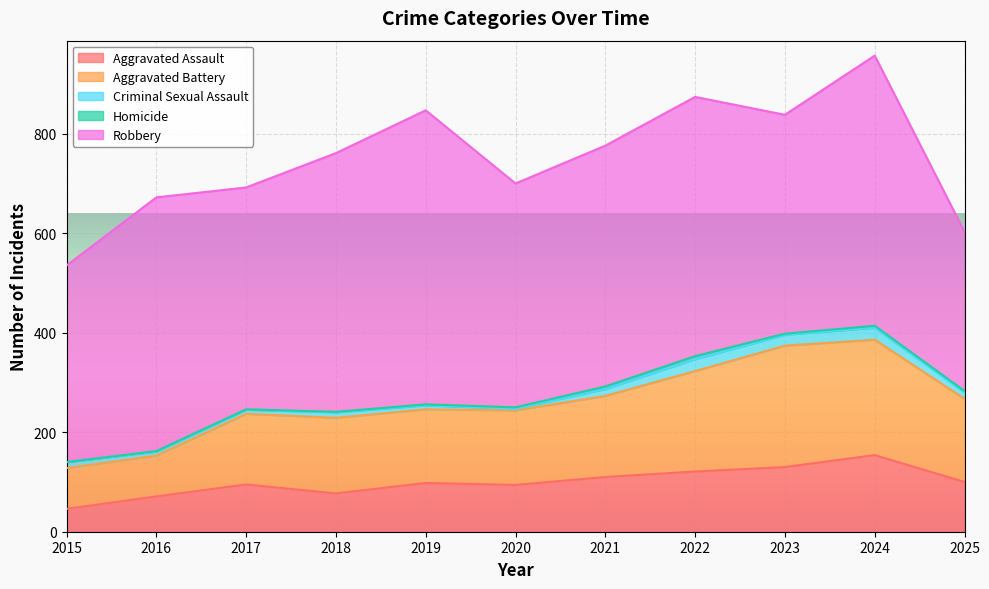

What is the difference between the highest and lowest values at 2015?

395